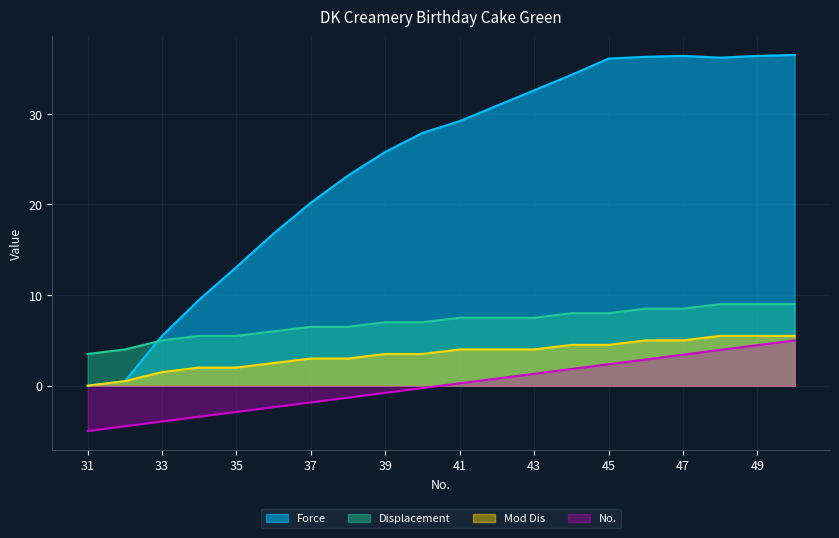

Reading right to left, extract all data points from this chart.

Force: 36.5	36.4	36.2	36.4	36.3	36.1	34.3	32.6	30.9	29.2	27.9	25.8	23.2	20.2	16.8	13.1	9.5	5.5	0.5	0.0
Displacement: 9.0	9.0	9.0	8.5	8.5	8.0	8.0	7.5	7.5	7.5	7.0	7.0	6.5	6.5	6.0	5.5	5.5	5.0	4.0	3.5
Mod Dis: 5.5	5.5	5.5	5.0	5.0	4.5	4.5	4.0	4.0	4.0	3.5	3.5	3.0	3.0	2.5	2.0	2.0	1.5	0.5	0.0
No: 5.0	4.5	3.9	3.4	2.9	2.4	1.8	1.3	0.8	0.3	-0.3	-0.8	-1.3	-1.8	-2.4	-2.9	-3.4	-3.9	-4.5	-5.0